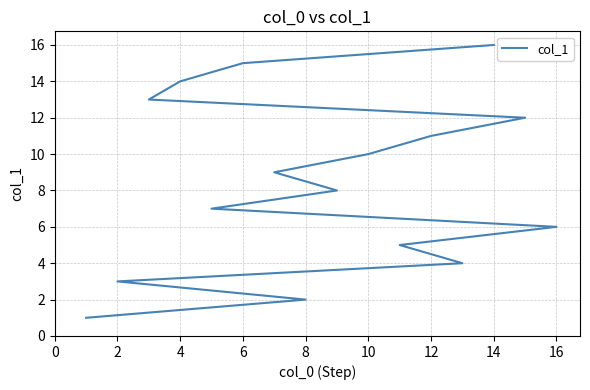

What is the value of the 9th point from the left?

9